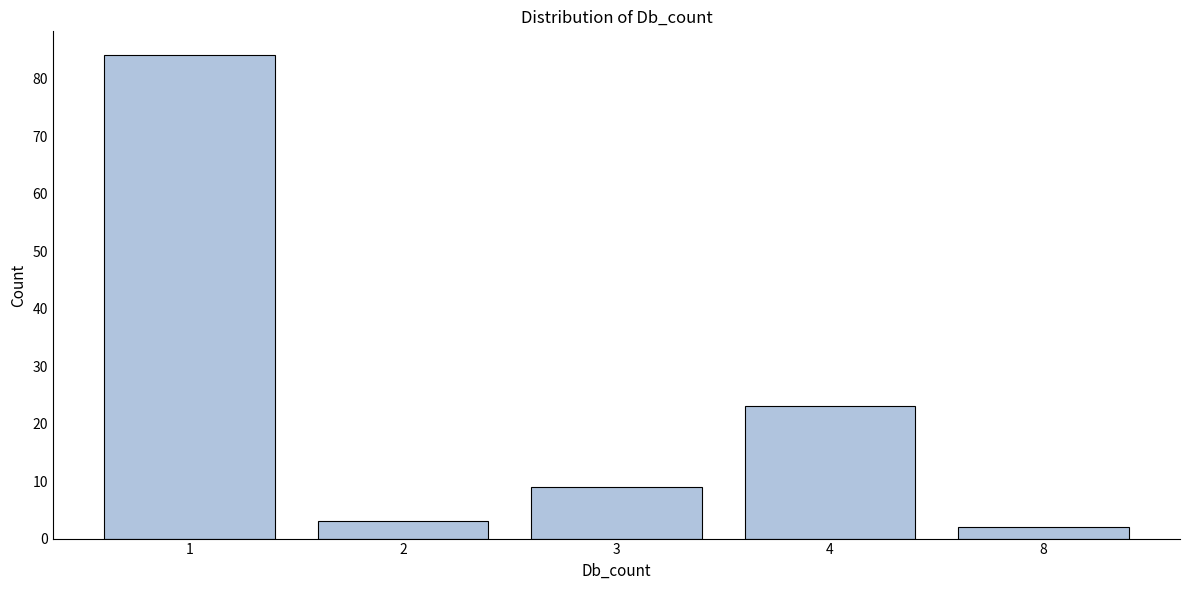

Reading left to right, transcribe all the data shown in this chart.

84	3	9	23	2